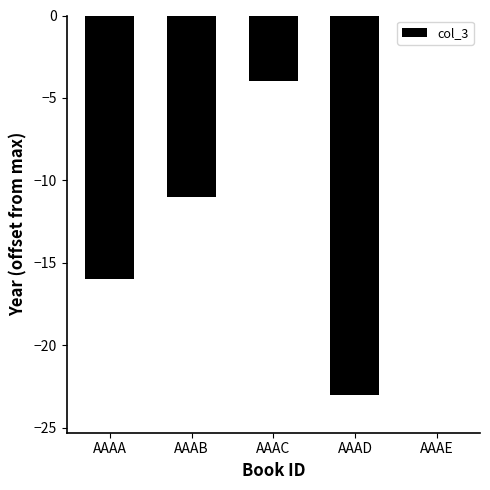

Which category has the highest value across all series?

AAAE